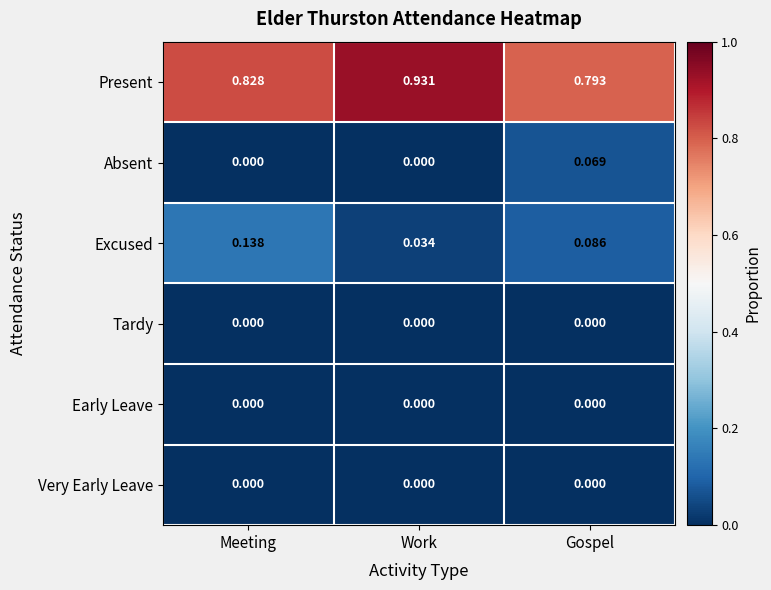

Which series has the largest total across all categories?

Present